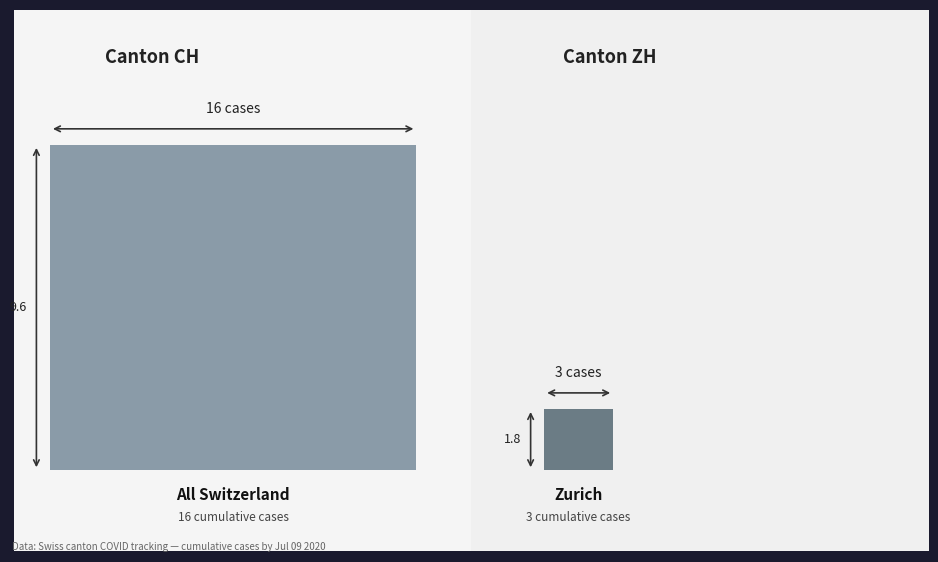

Which series has the largest total across all categories?

CH